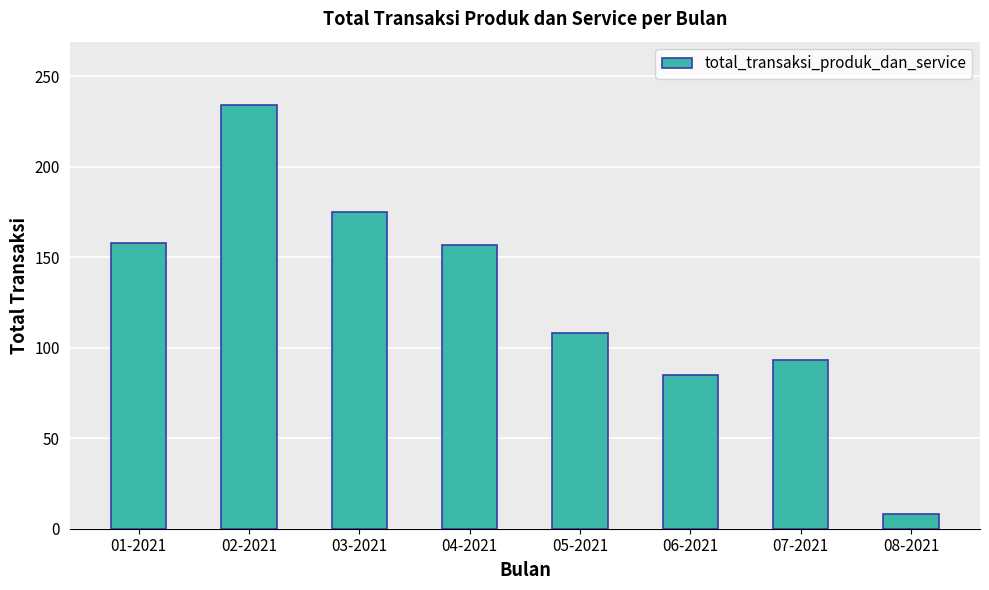

Count the number of data series in this chart.

1